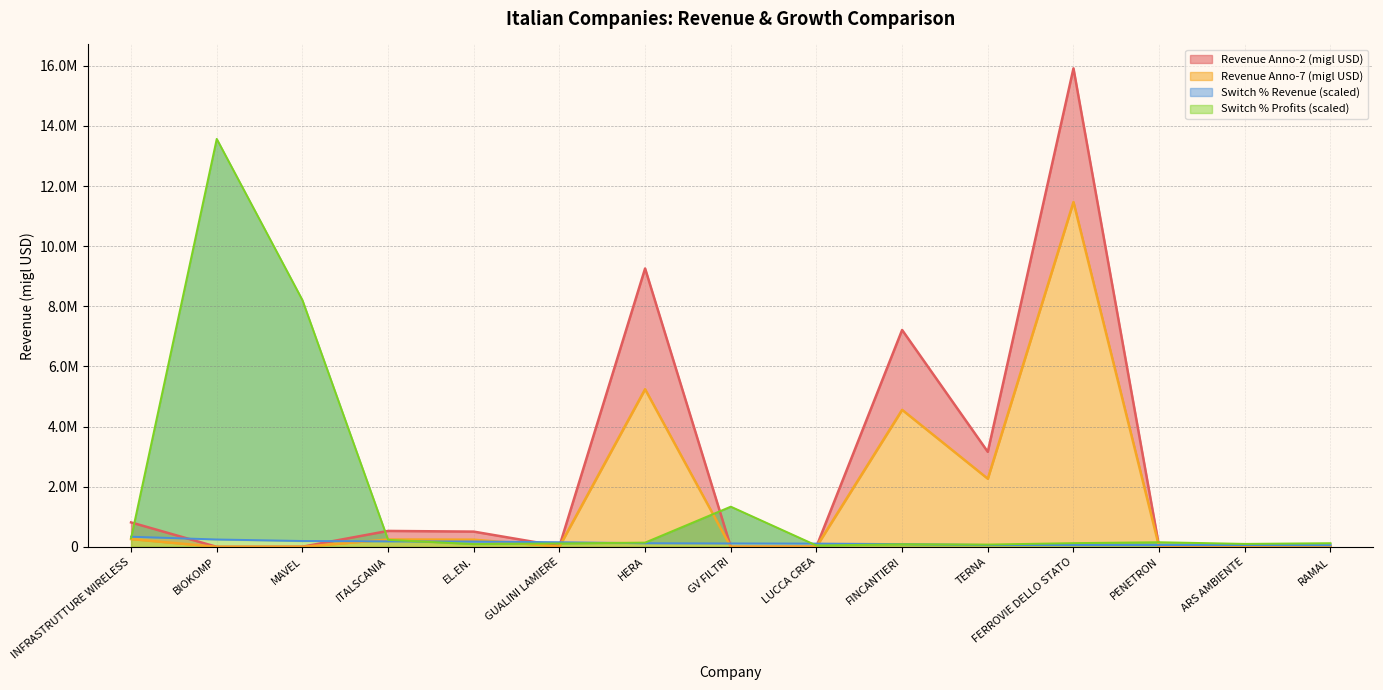

How many data points in Switch % Profits are above 124689?

8